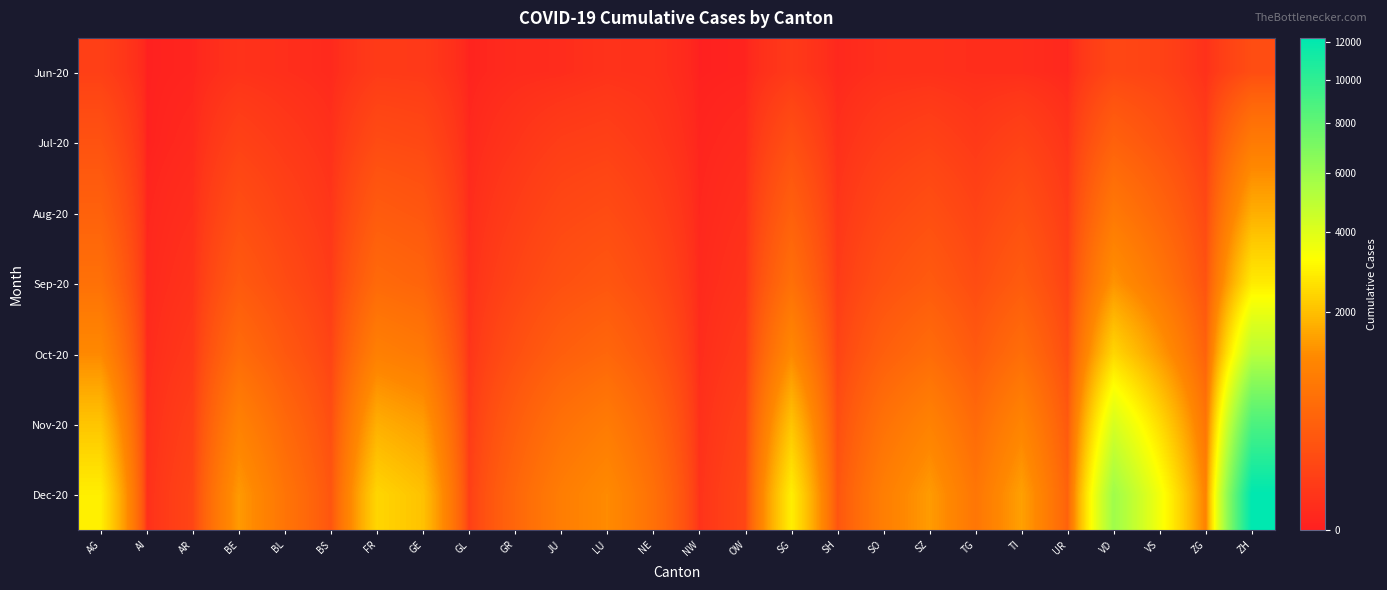

Which series changed the most between BE and FR?

Dec-20